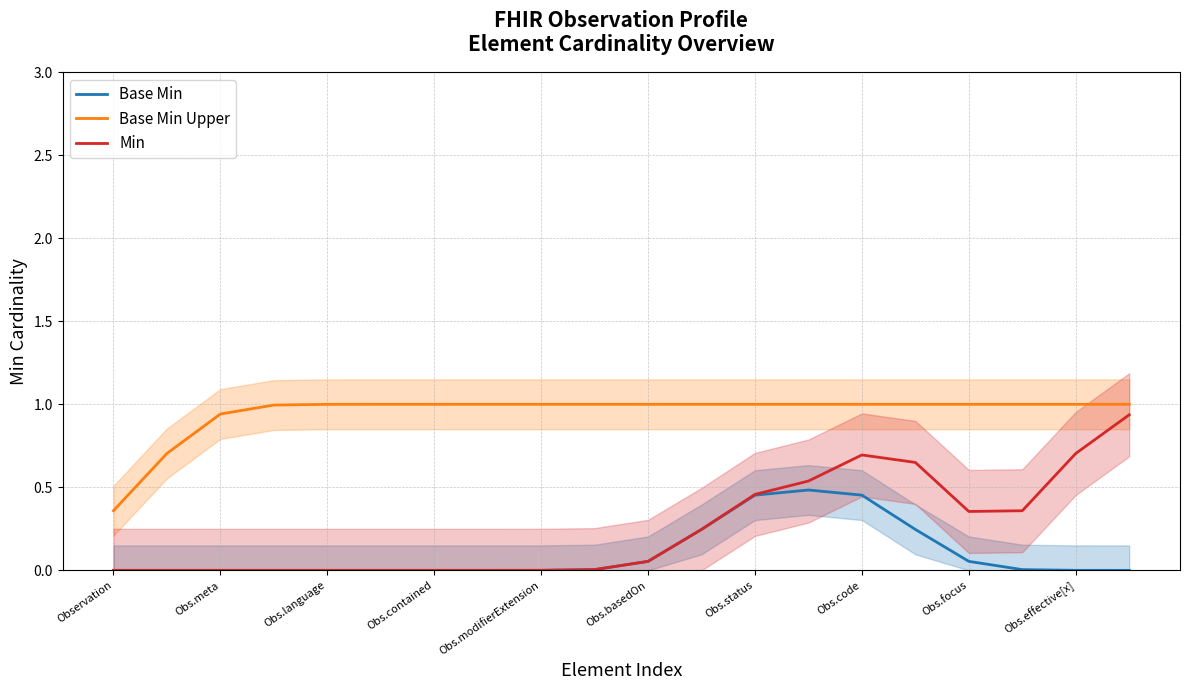

Reading right to left, what are all the values shown in this chart?

Base Min: 0.0	0.0	0.0	0.1	0.2	0.5	0.5	0.5	0.2	0.1	0.0	0.0	0.0	0.0	0.0	0.0	0.0	0.0	0.0	0.0
Base Min Upper: 1.0	1.0	1.0	1.0	1.0	1.0	1.0	1.0	1.0	1.0	1.0	1.0	1.0	1.0	1.0	1.0	1.0	0.9	0.7	0.4
Min: 0.9	0.7	0.4	0.4	0.6	0.7	0.5	0.5	0.2	0.1	0.0	0.0	0.0	0.0	0.0	0.0	0.0	0.0	0.0	0.0